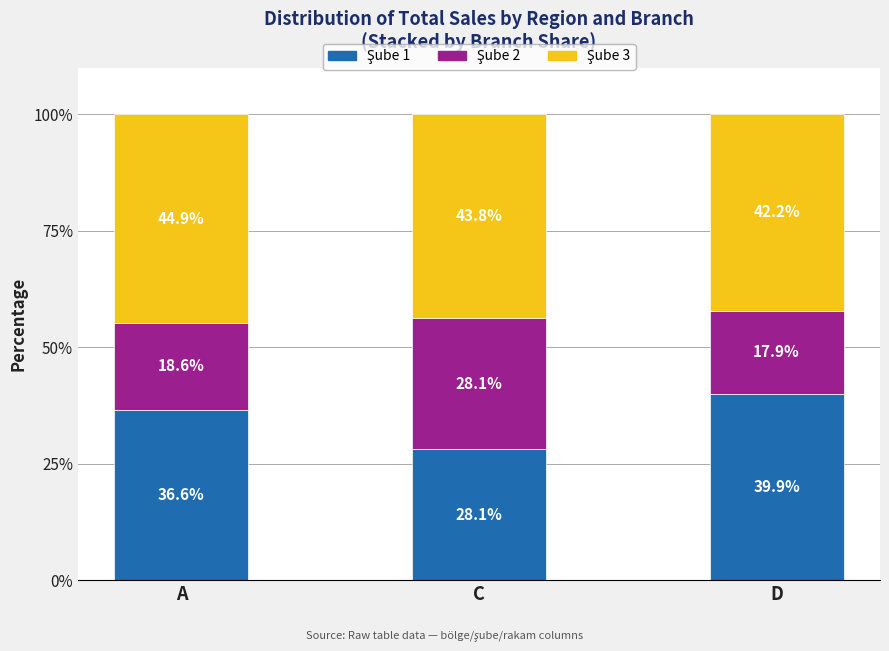

Is it true that Şube 3 equals 64.3 at C?

False